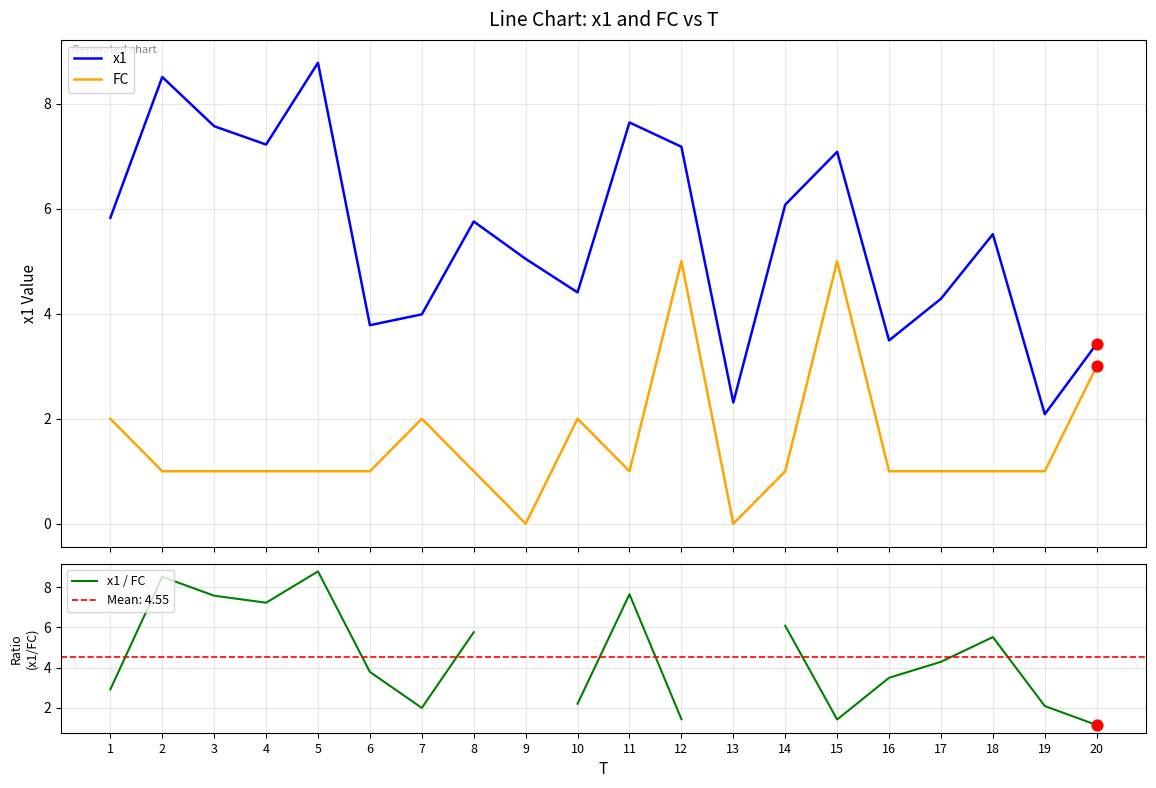

Which series reaches the maximum Y coordinate?

x1